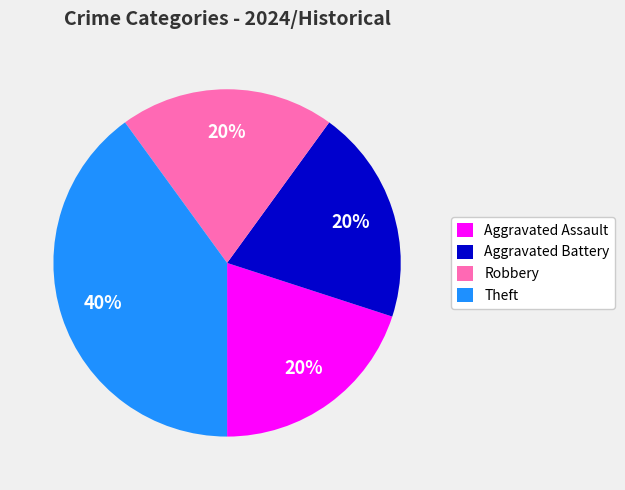

Is the sum of Aggravated Assault and Robbery greater than half?

No